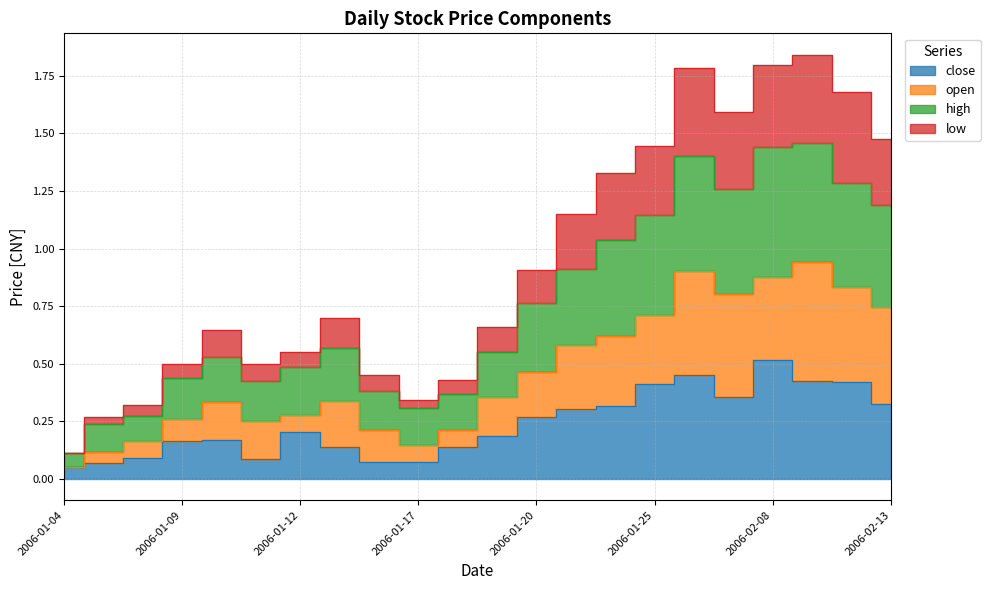

At which category does low reach its first local valley?

2006-01-11